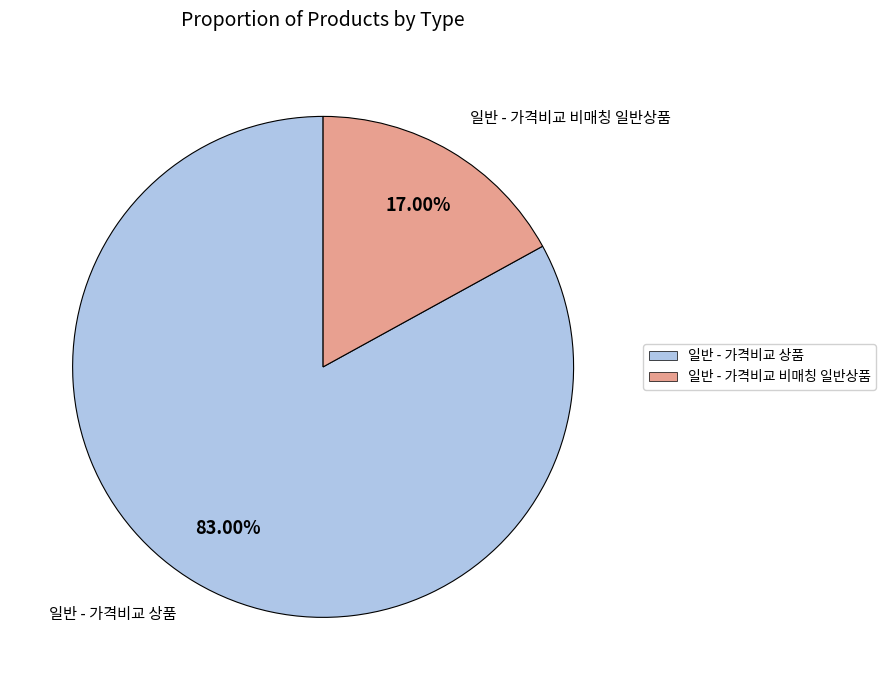

How many slices are in this pie chart?

2